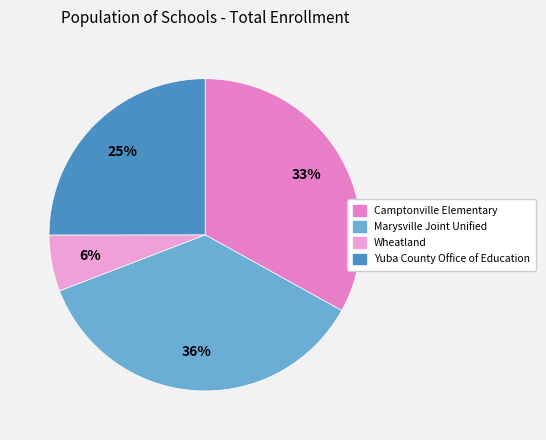

Is there any slice that represents more than half of the pie?

No